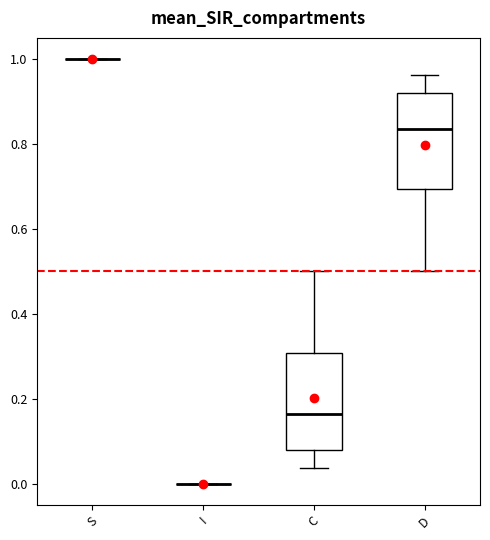

Reading left to right, read every box against the y-axis: the position of its median line, the range the box covers, and the ends of its whiskers. The values are not printed on the chart, so give them approximately, as read against the axis.

S: box collapsed to a line at 1.00, whiskers 1.00 to 1.00
I: box collapsed to a line at 0.00, whiskers 0.00 to 0.00
C: median 0.16, box 0.08 to 0.30, whiskers 0.04 to 0.50
D: median 0.84, box 0.70 to 0.92, whiskers 0.50 to 0.96